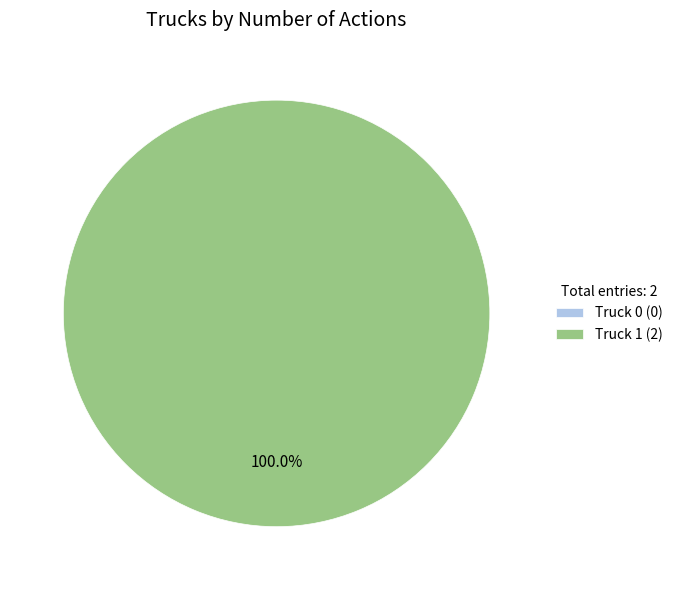

Which slice is the largest?

Truck 1